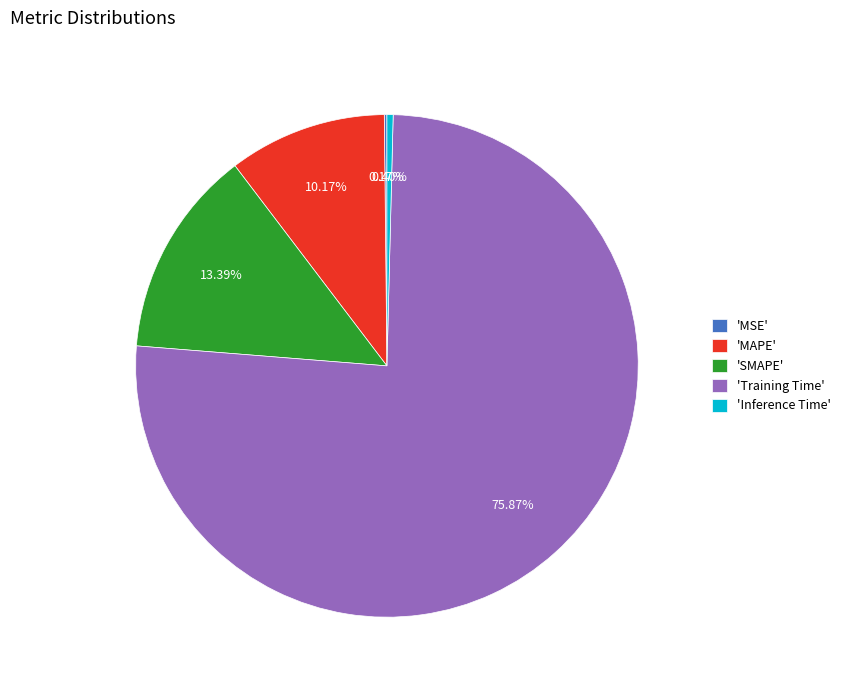

Which category has the biggest portion of the pie?

'Training Time'